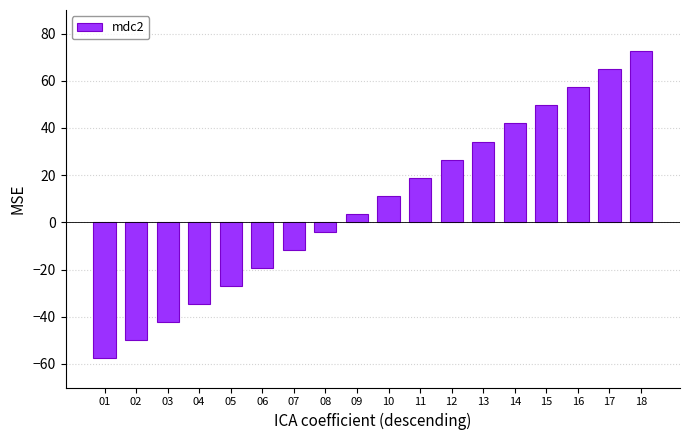

Reading left to right, what are all the values shown in this chart?

-57.5	-49.9	-42.2	-34.6	-26.9	-19.3	-11.6	-4.0	3.7	11.3	19.0	26.6	34.3	41.9	49.6	57.2	64.9	72.5